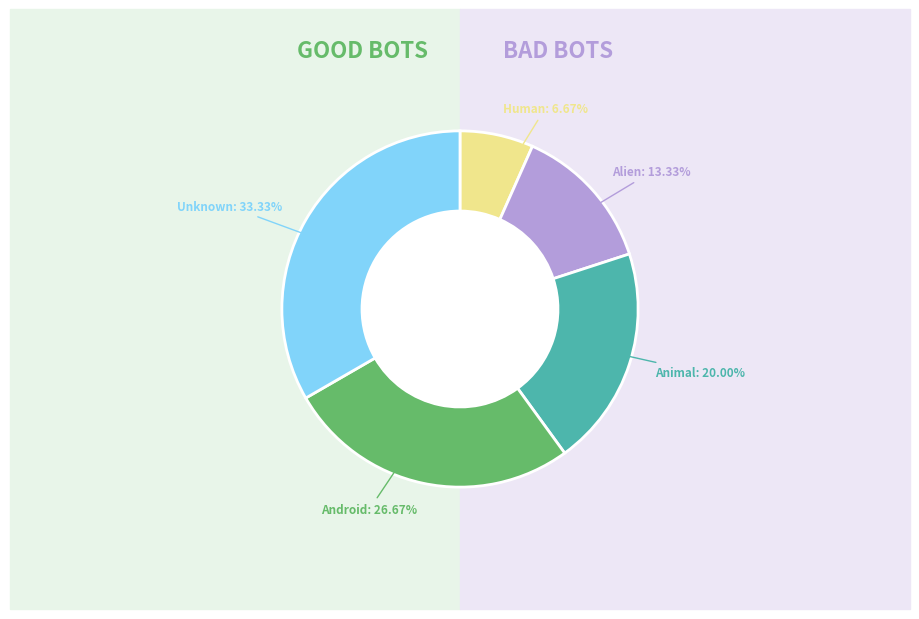

What percentage is the Android slice, to the nearest percent?

27%